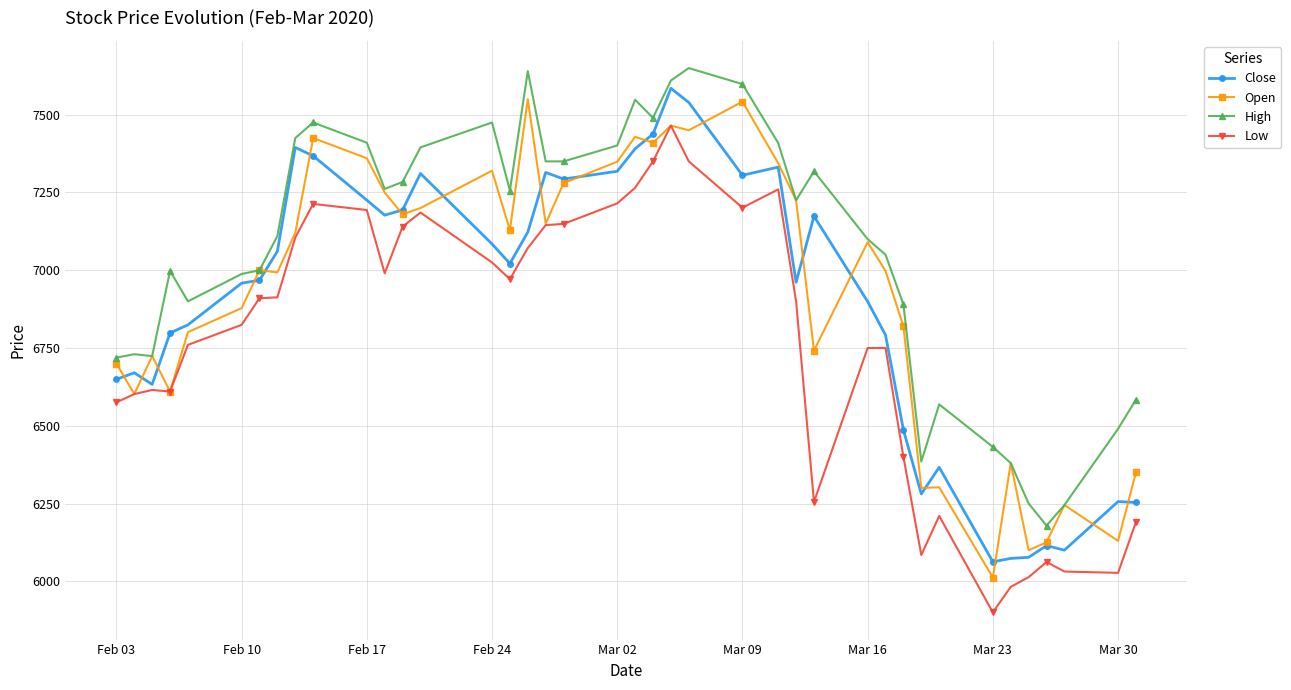

How many lines are shown in the chart?

4